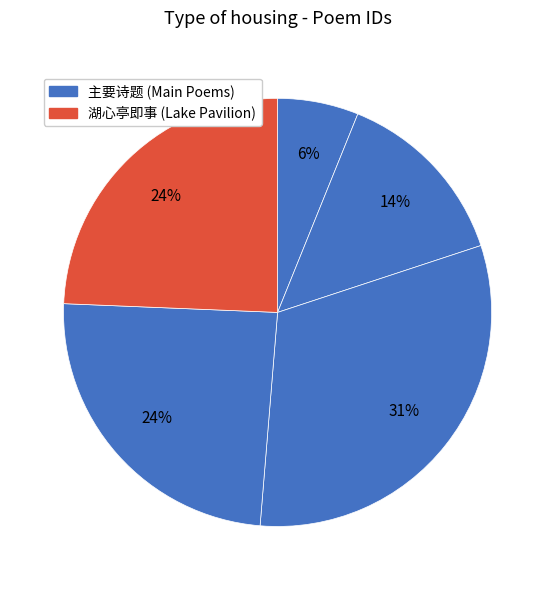

How many segments does this pie chart have?

5